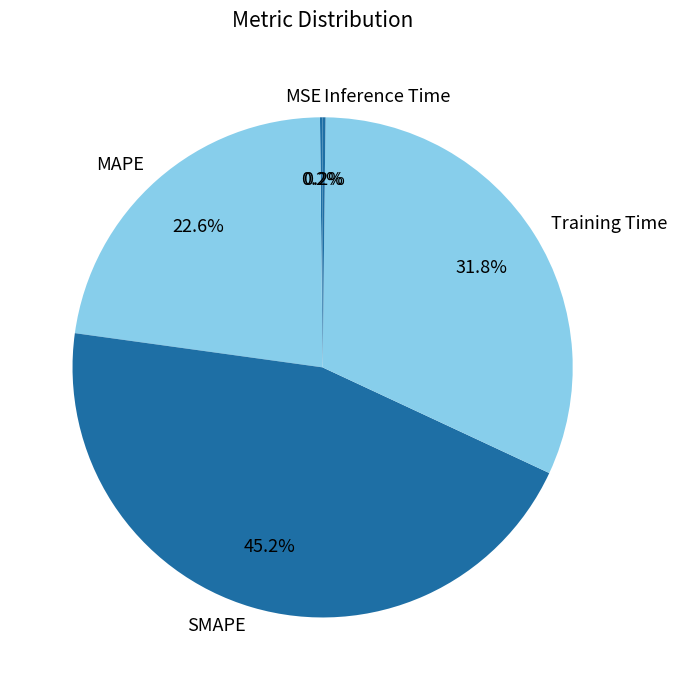

Which has a higher value, MAPE or Training Time?

Training Time